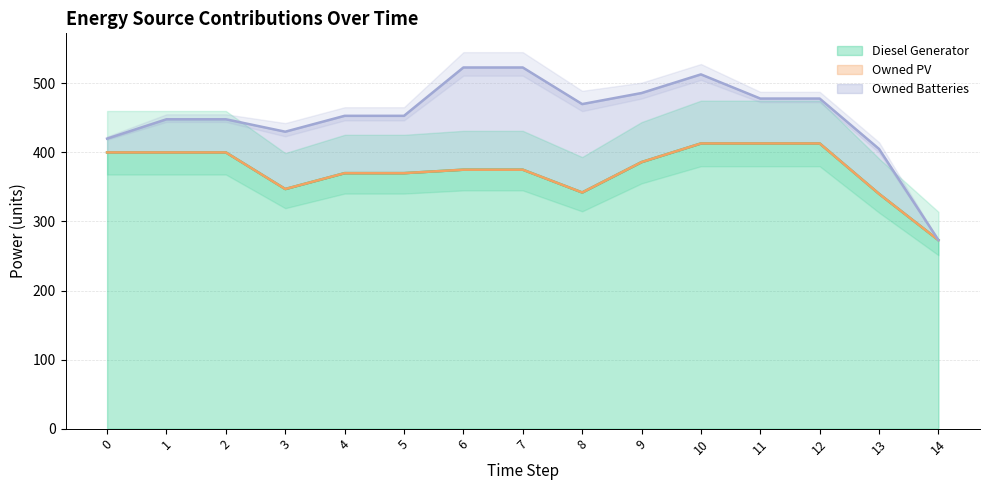

What are all the series names shown in the legend?

Diesel Generator, Owned PV, Owned Batteries